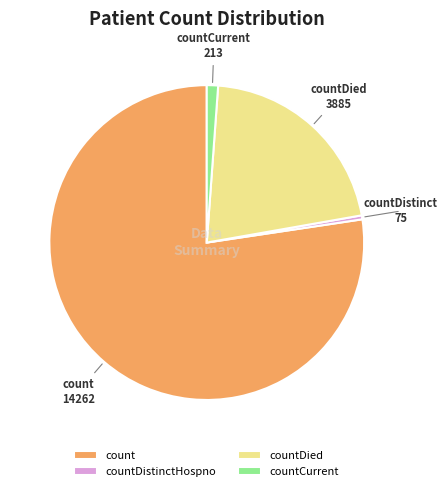

Do countCurrent and count together represent more than half of the pie?

Yes